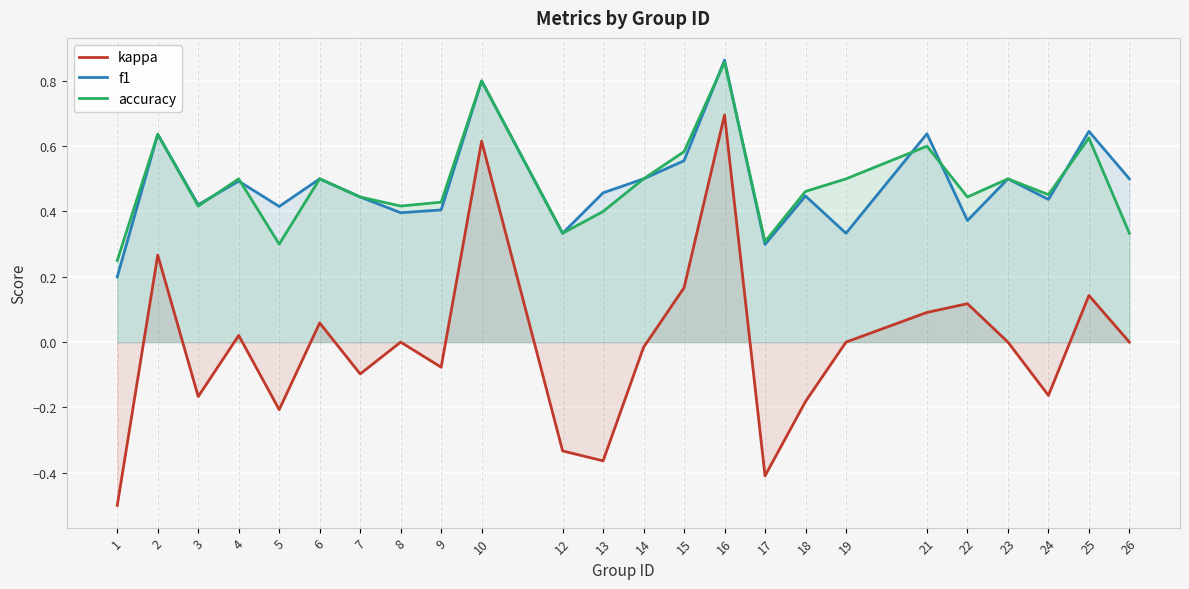

Rank the categories by f1 value from highest to lowest.

16, 10, 25, 21, 2, 15, 6, 14, 23, 26, 4, 13, 18, 7, 24, 3, 5, 9, 8, 22, 12, 19, 17, 1